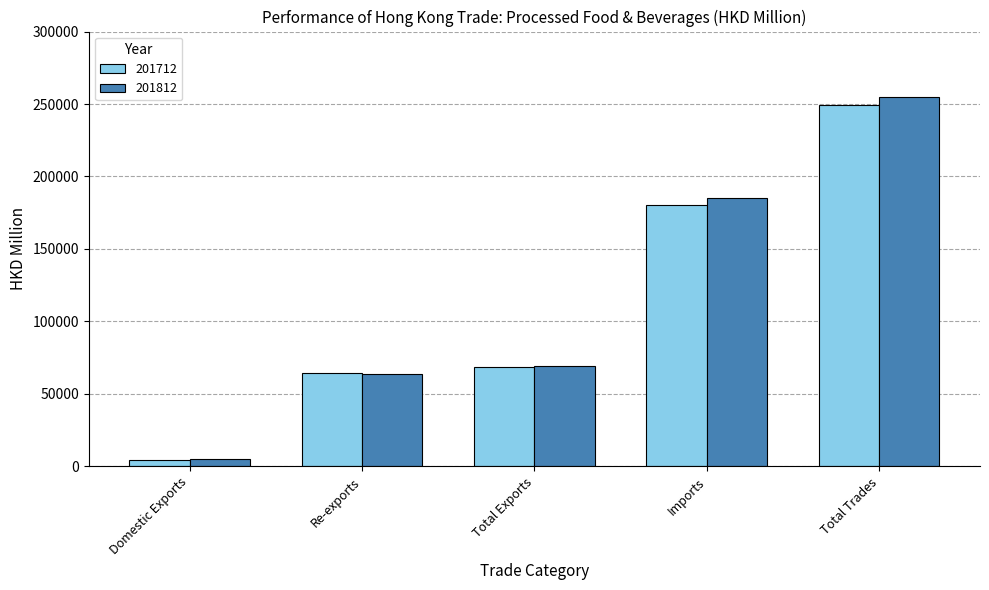

How many data points does each series have?

5